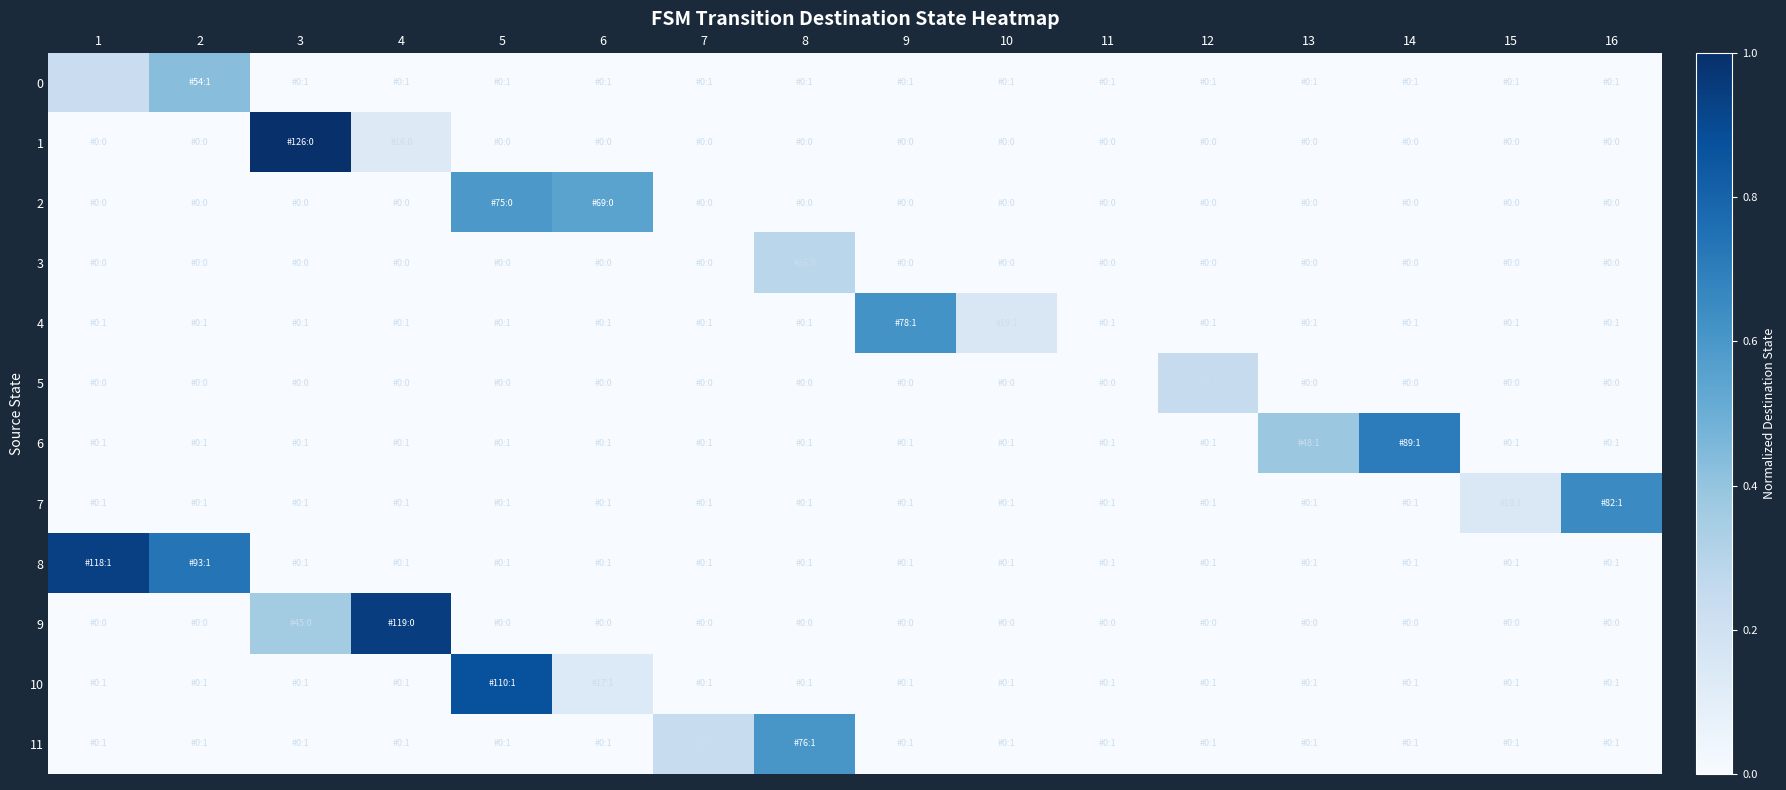

What is the spread (max minus min) of values at 8?

0.6